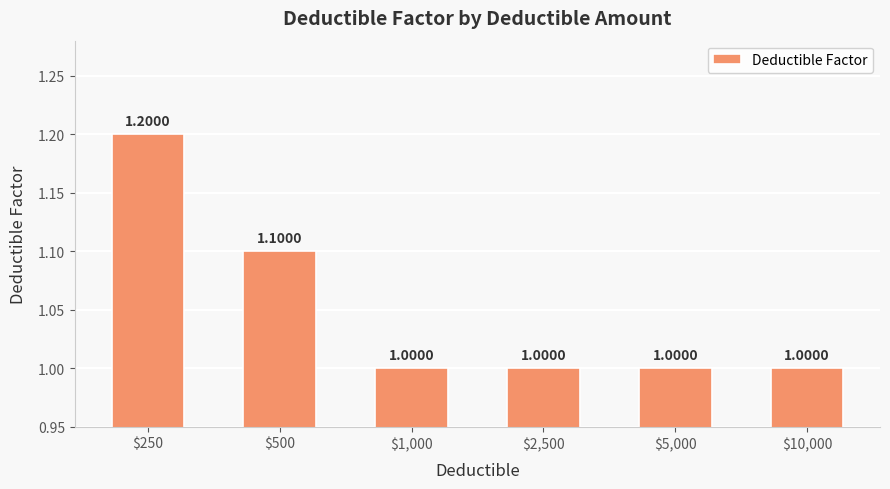

What is the label of the 4th bar from the left?

$2,500